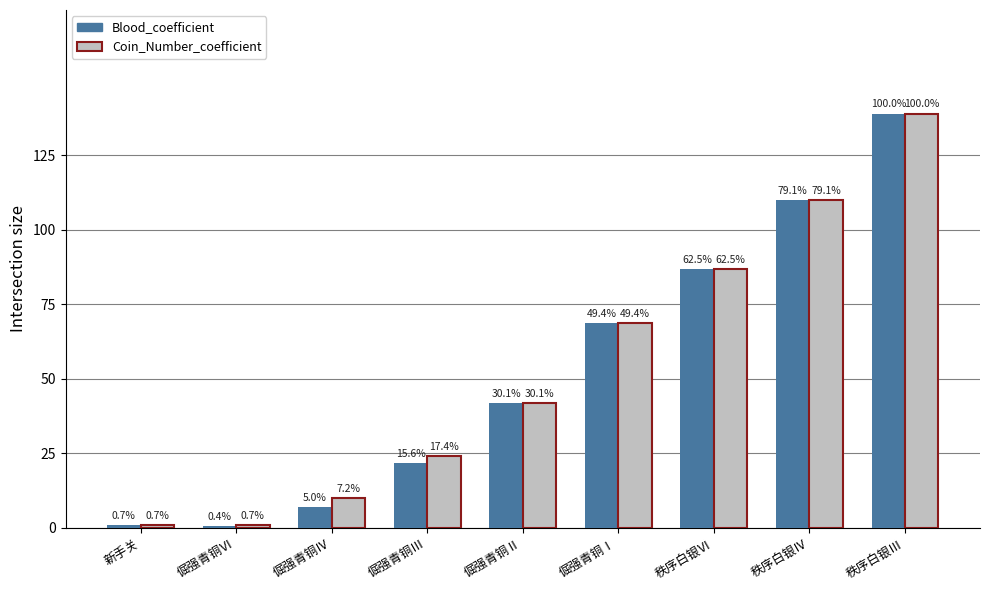

Does the chart contain stacked bars?

No